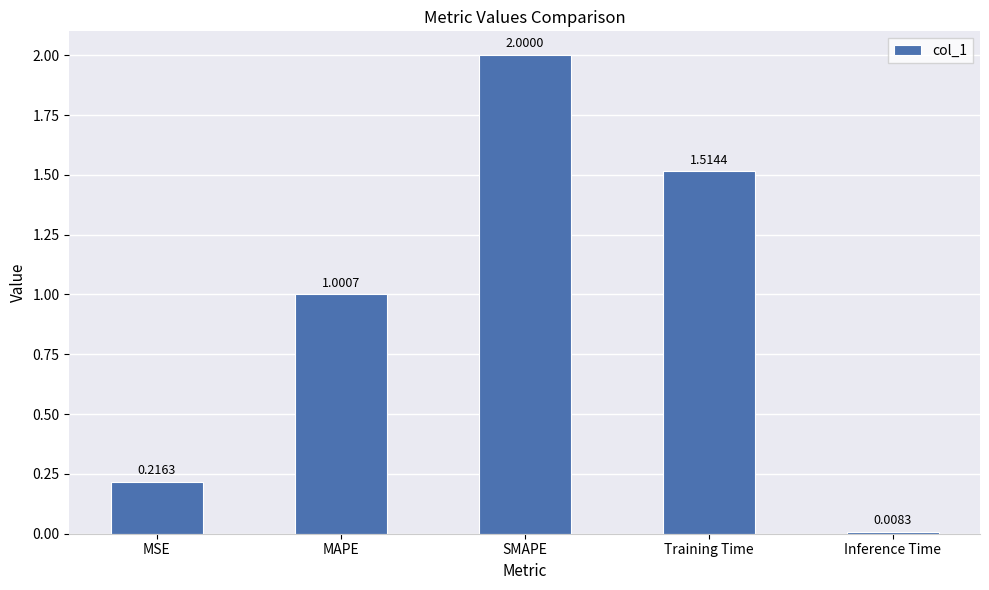

What is the label of the 2nd bar from the left?

MAPE